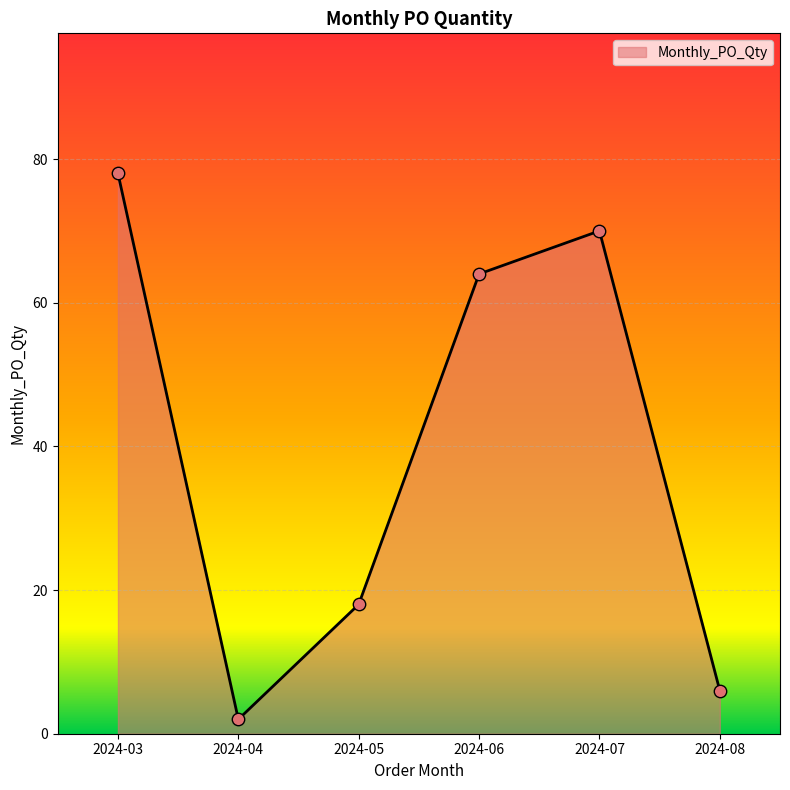

Between 2024-07 and 2024-08, which is larger?

2024-07